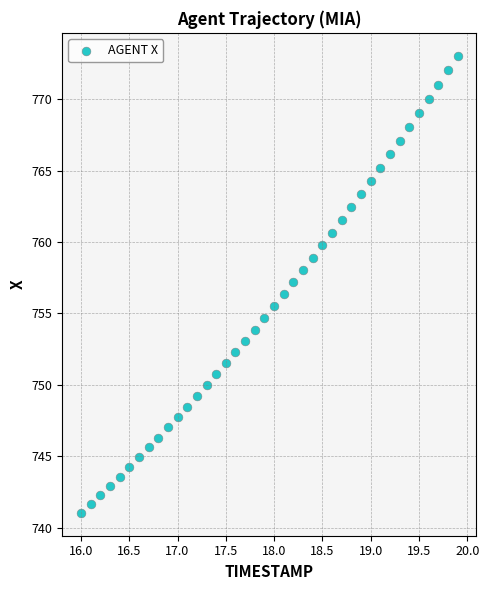

What is the range of X values (max minus min)?

3.9